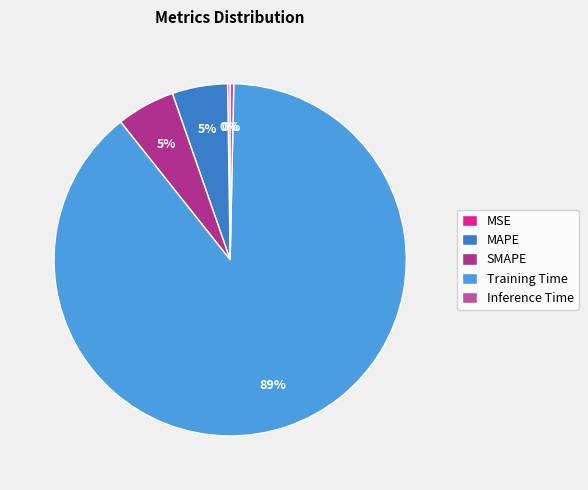

To the nearest percent, what is the combined percentage of MSE and Training Time?

89%